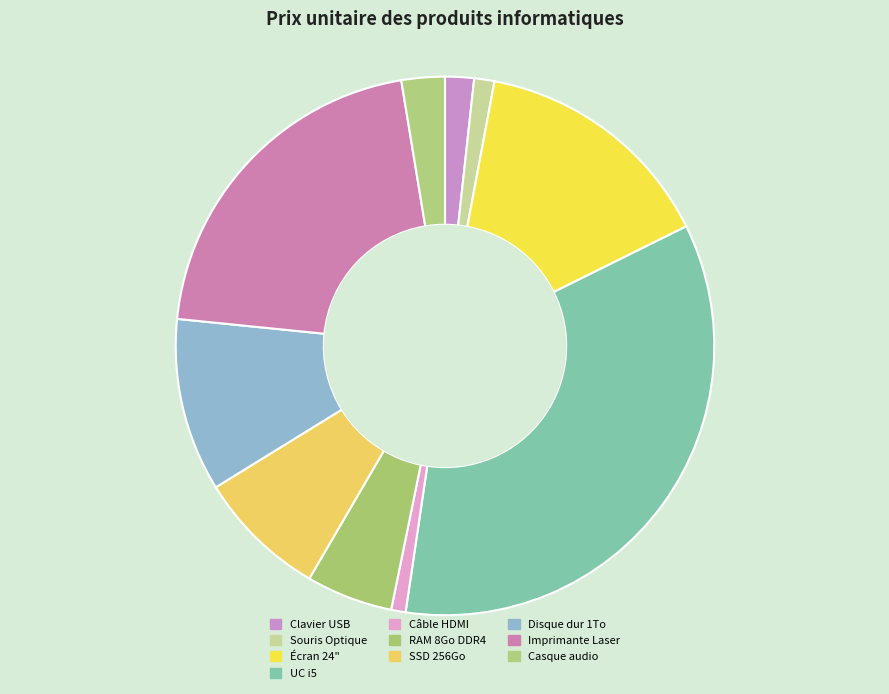

Which slice is the largest?

UC i5